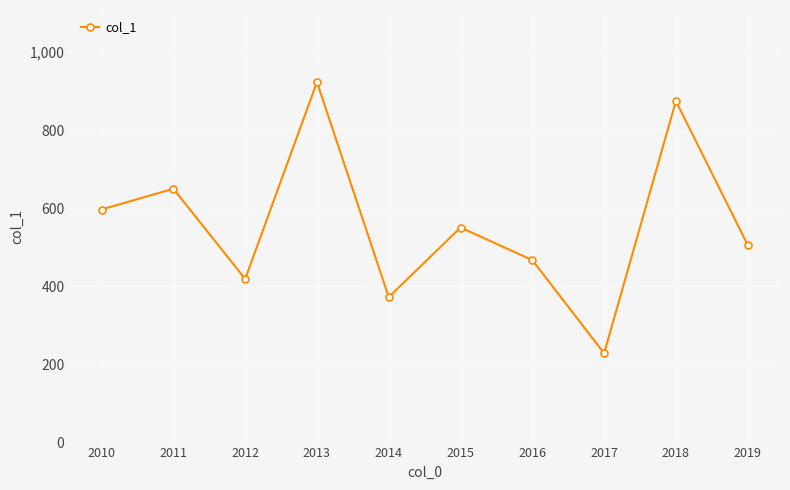

How many data points are less than 550?

5